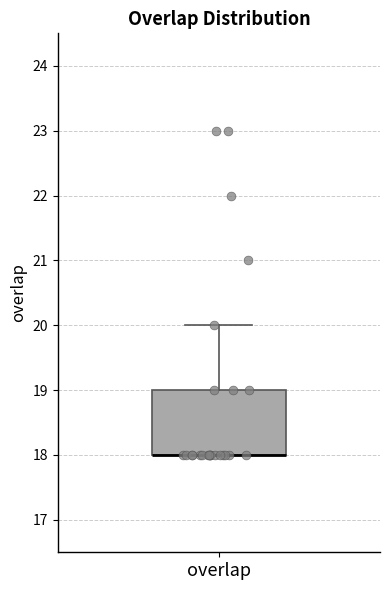

Where does the upper whisker of the box for overlap end on the y-axis? The values are not printed on the chart, so give them approximately, as read against the axis.

20